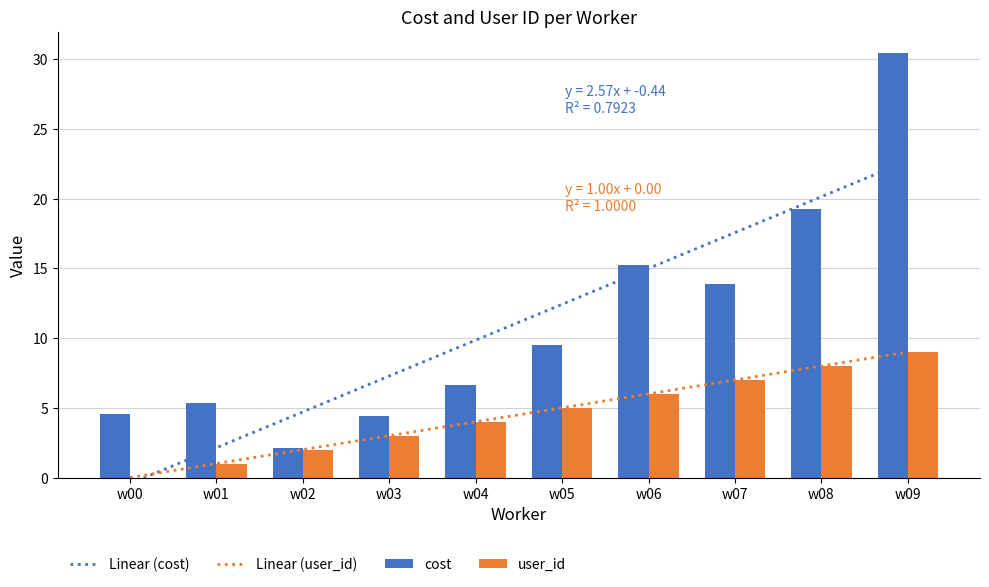

At which category is the sum across all series the highest?

w09